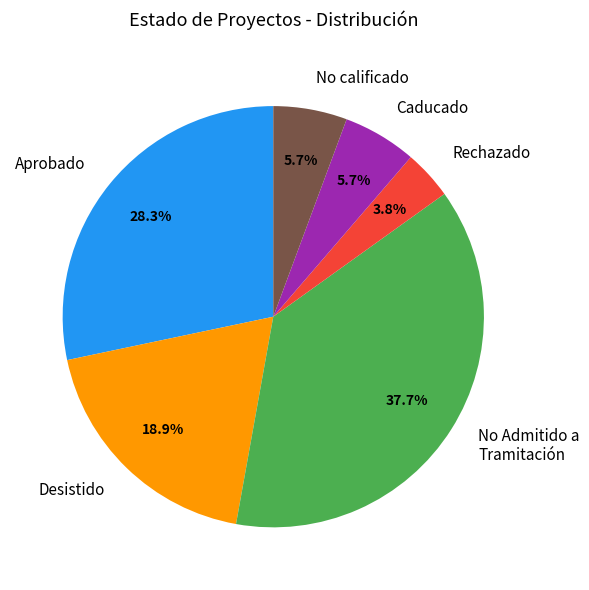

Which slice is the smallest?

Rechazado